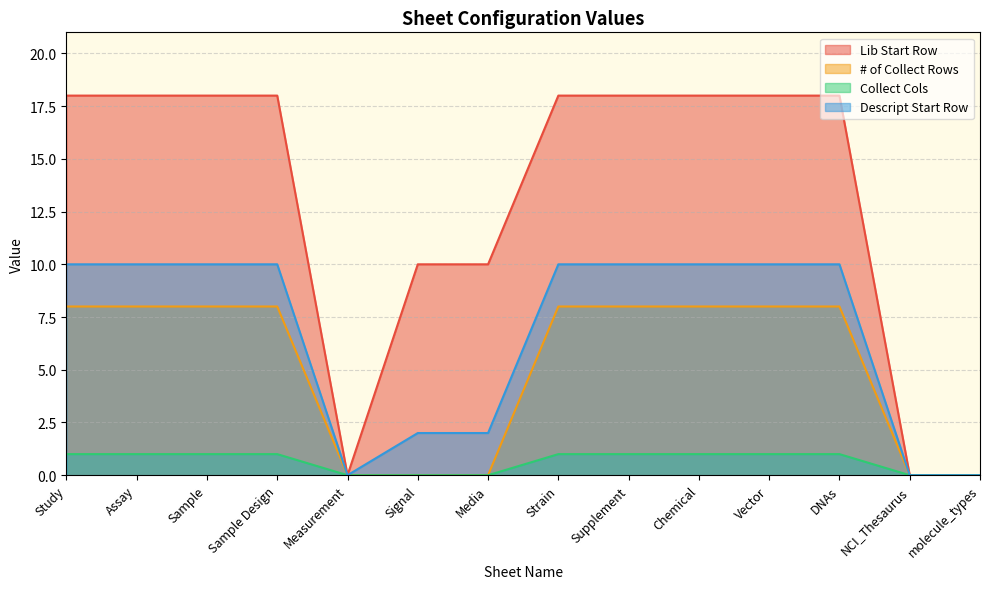

What are all the series names shown in the legend?

Lib Start Row, # of Collect Rows, Collect Cols, Descript Start Row